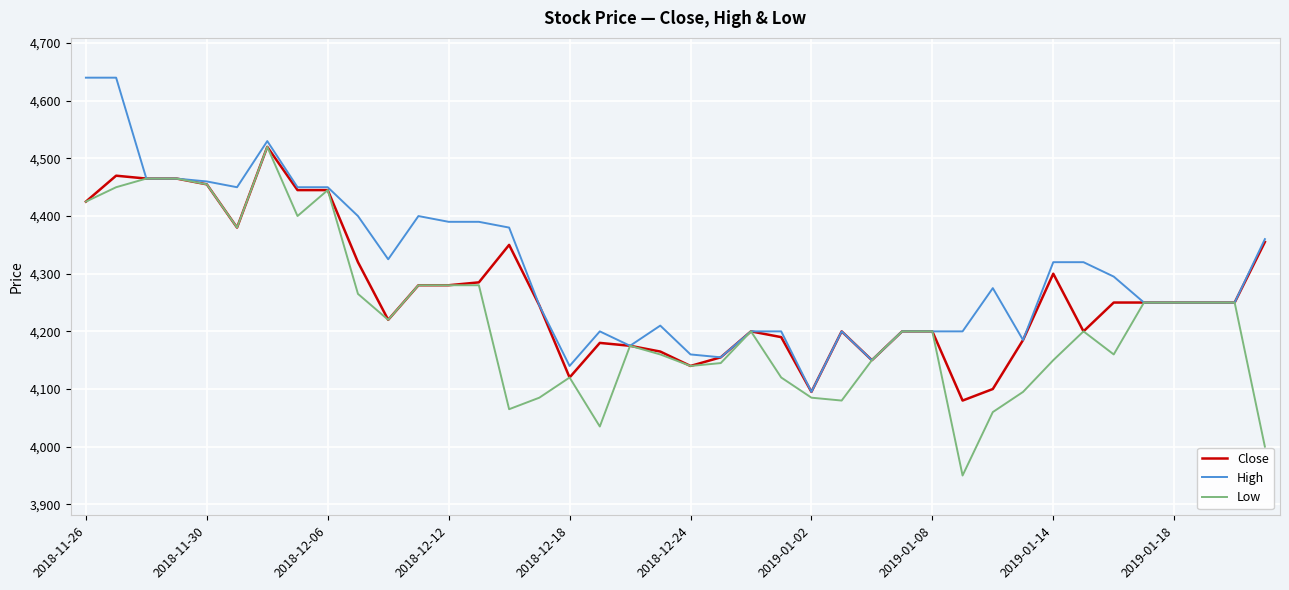

List the series in order of their overall mean, highest first.

High, Close, Low